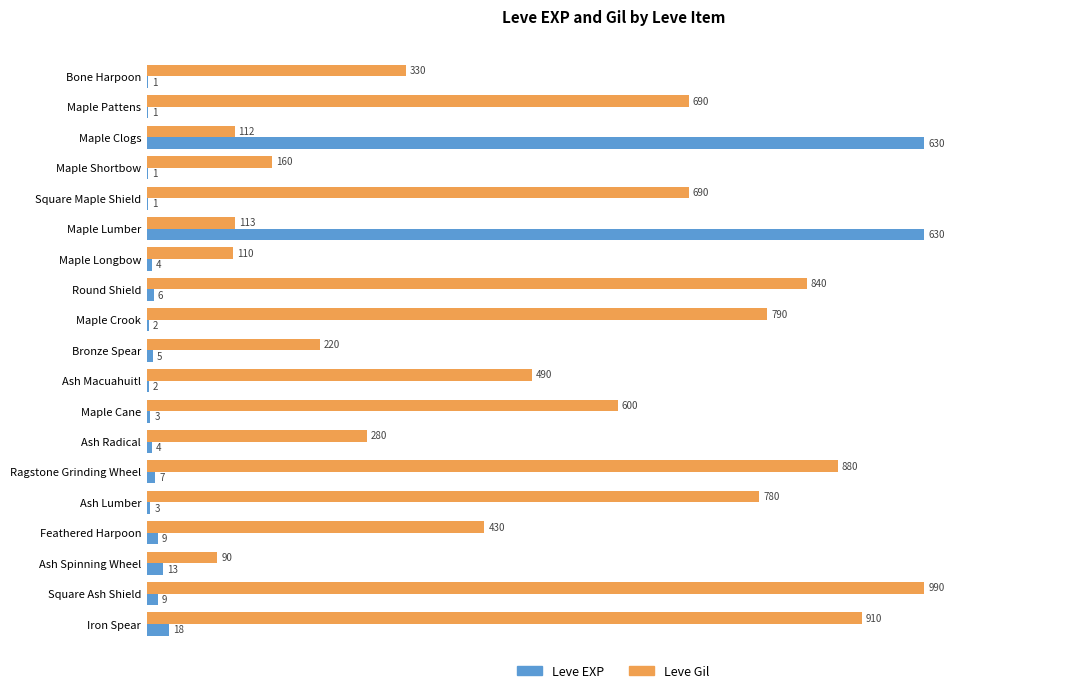

What are all the series names shown in the legend?

Leve EXP, Leve Gil